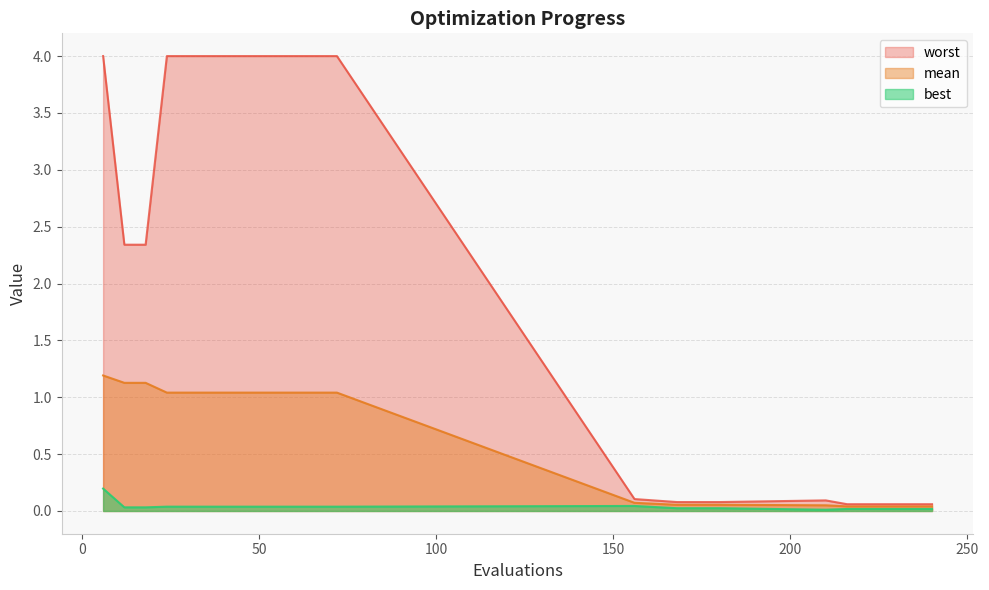

True or false: worst and mean cross at least once.

False